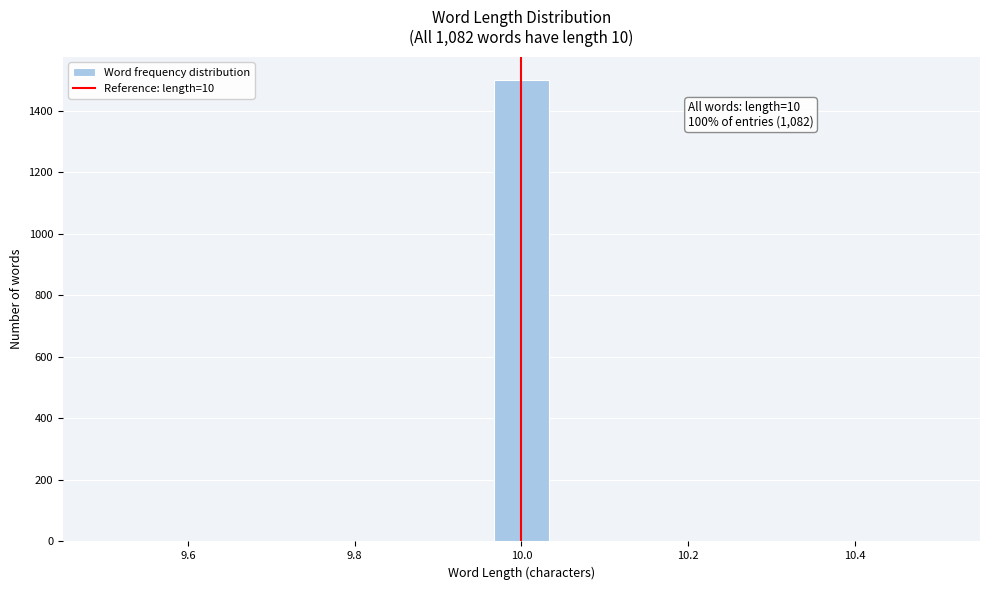

Around what value on the x-axis is the tallest bar? Give the approximate position of its centre, as read against the axis.

10.00